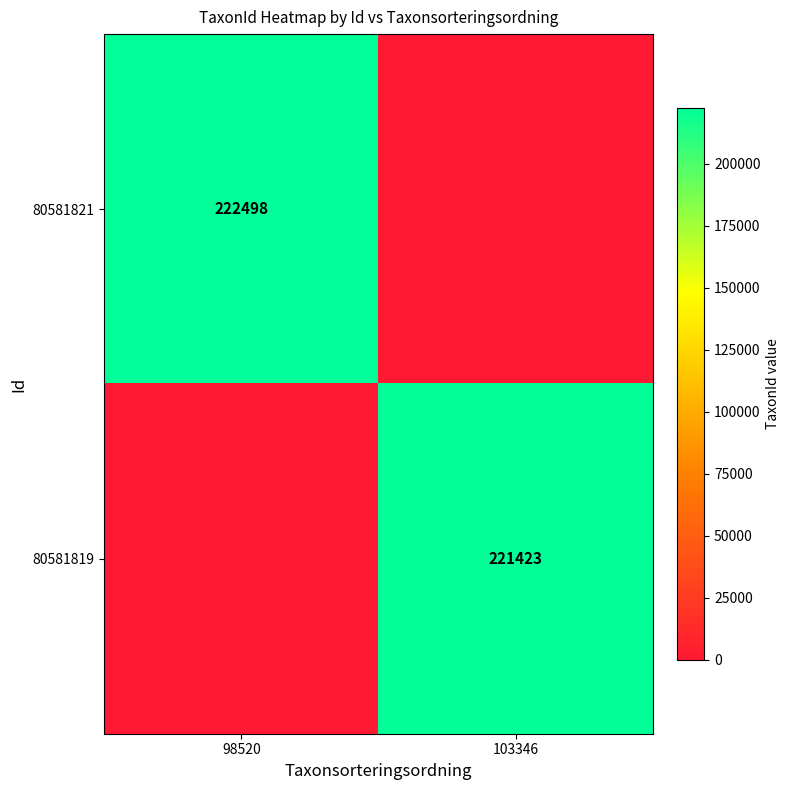

True or false: 80581821 has a value of 306704 at 98520.

False